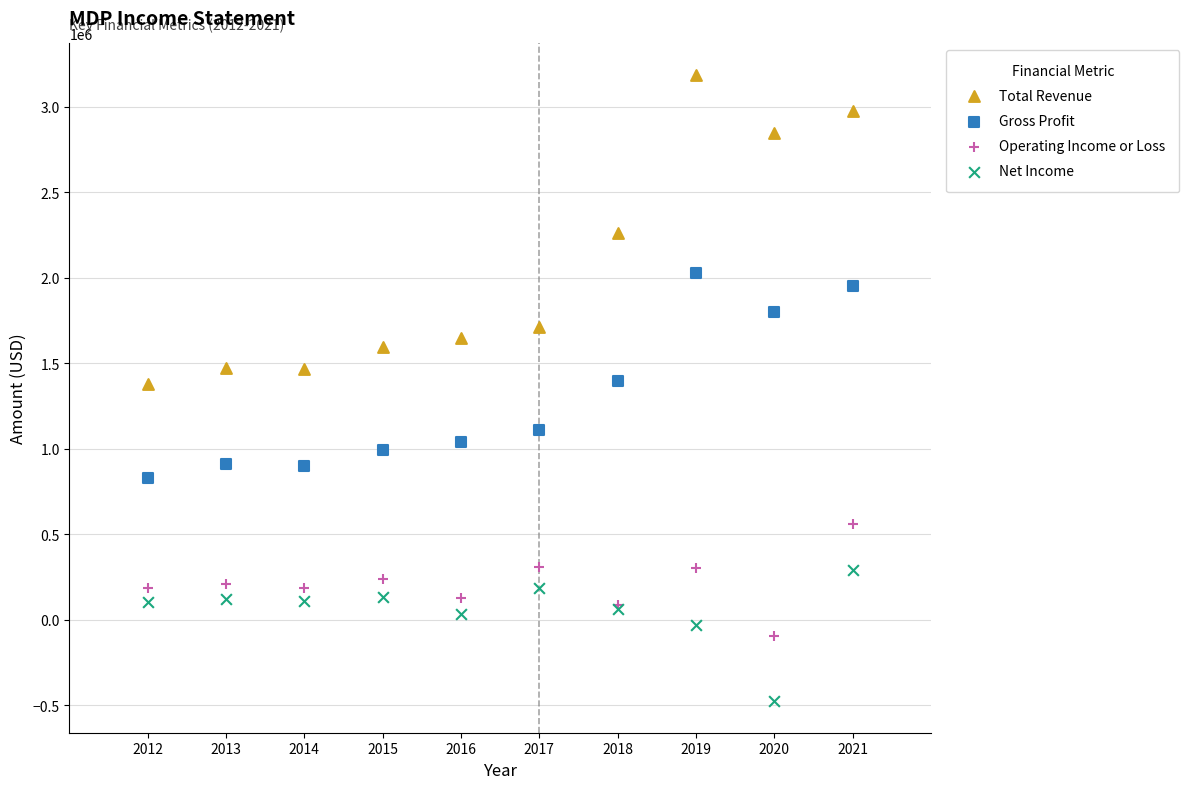

Which series has the widest spread of Y values?

Total Revenue